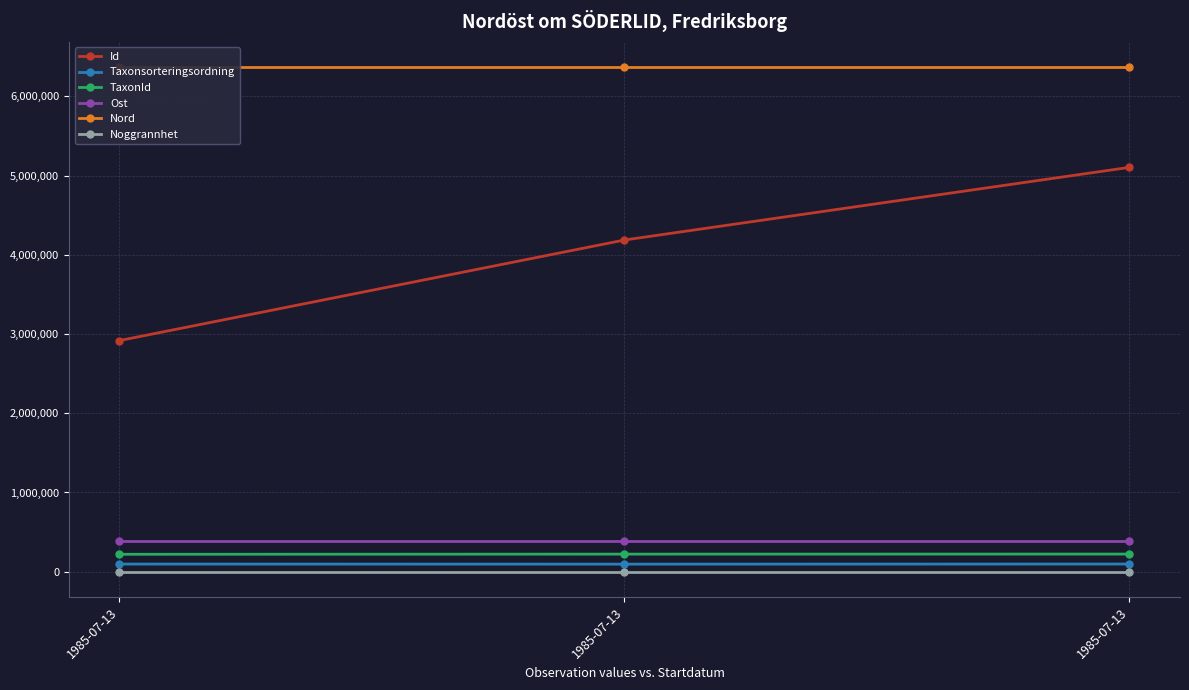

Which category has the lowest value in the Ost series?

1985-07-13